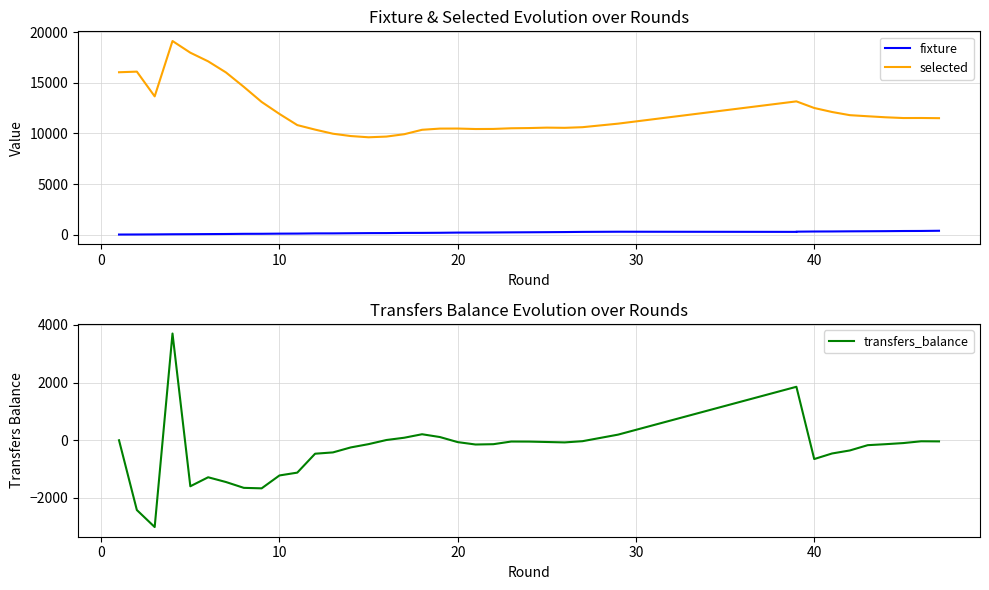

How many data points does each series have?

38